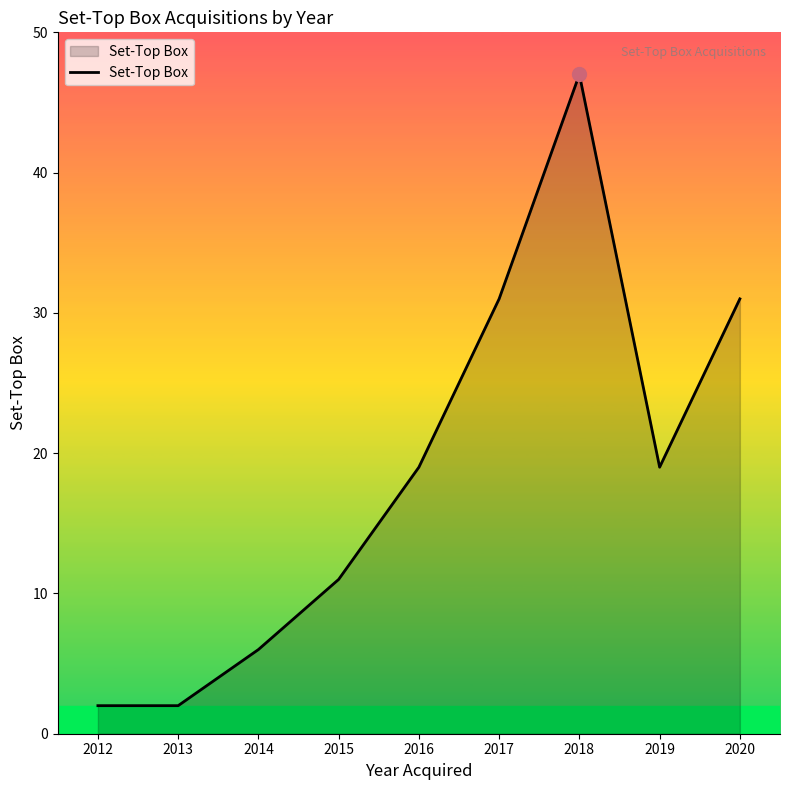

Does the chart display data point markers on the line(s)?

No